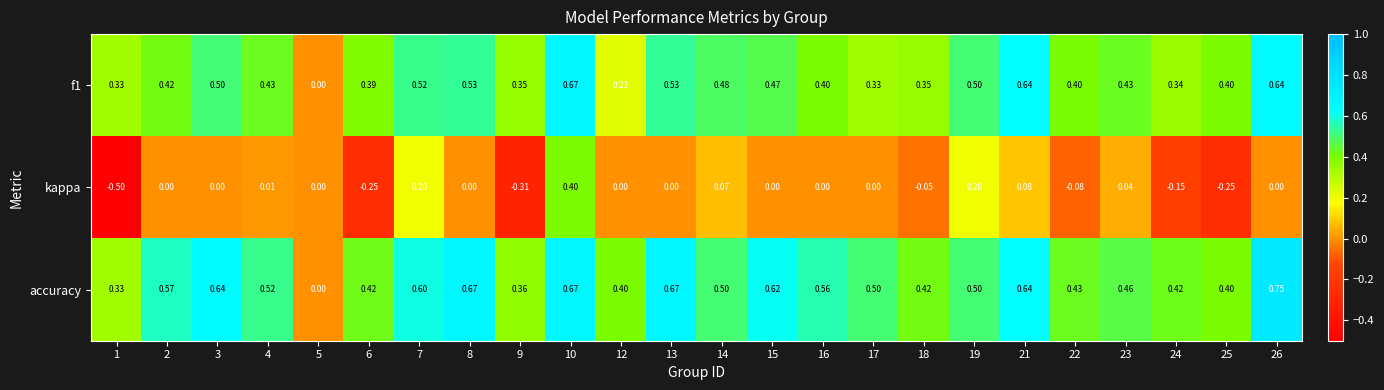

Which series has the widest spread of values?

kappa